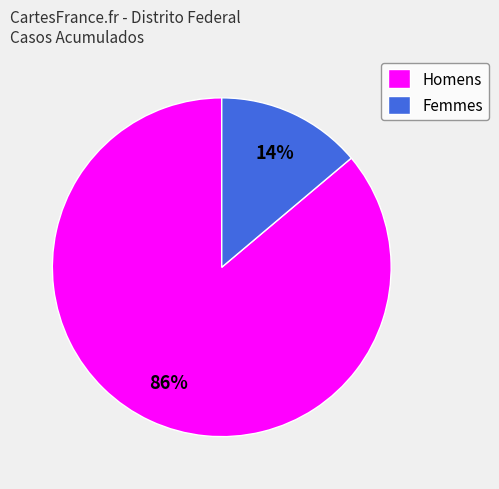

Does any single category account for the majority?

Yes